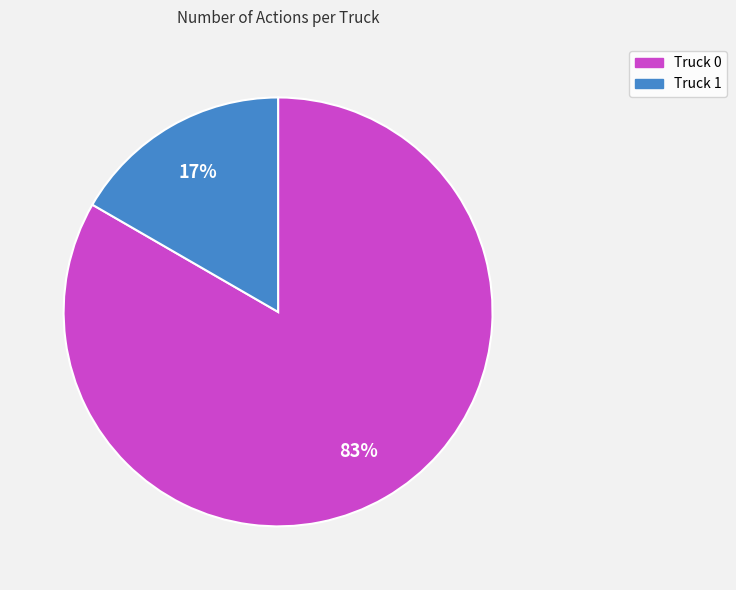

How many slices are in this pie chart?

2